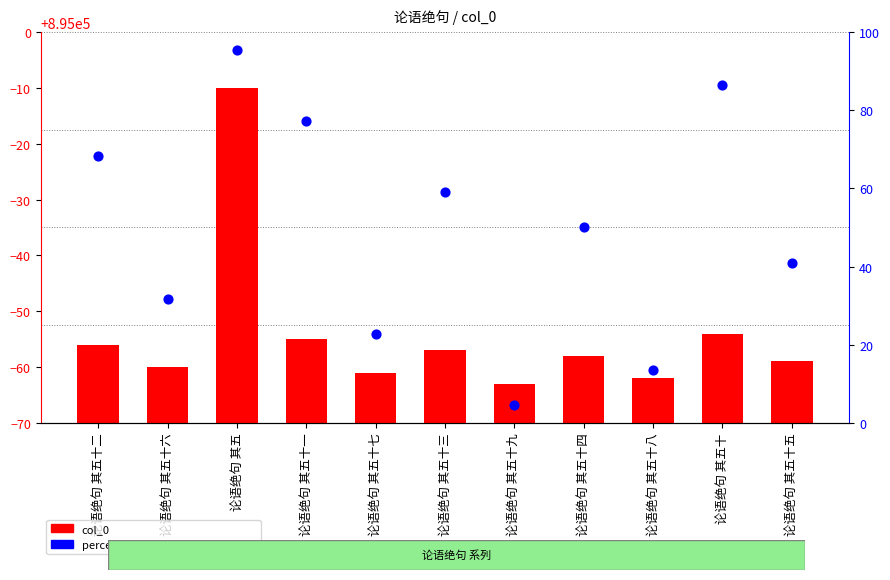

Which series has the widest spread of Y values?

percentile rank within the sample